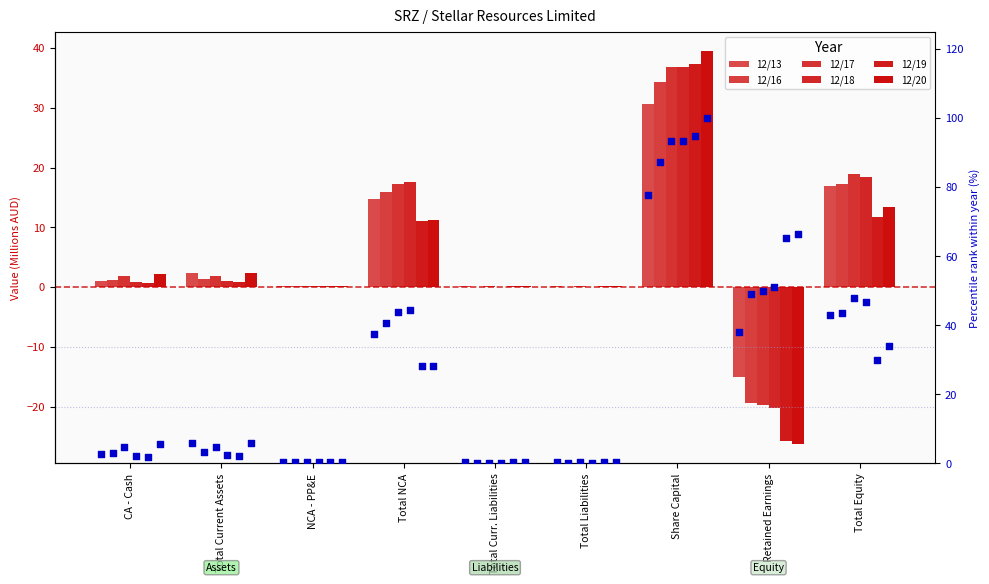

Which series has the largest total across all categories?

12/17